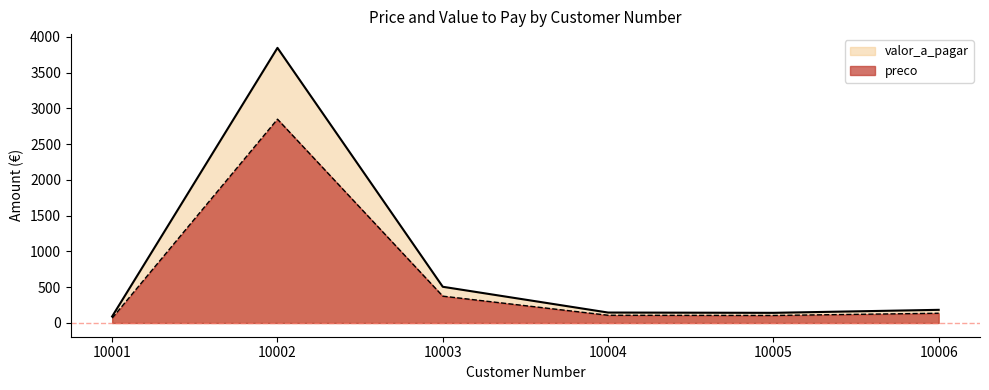

Which series has the largest total across all categories?

valor_a_pagar